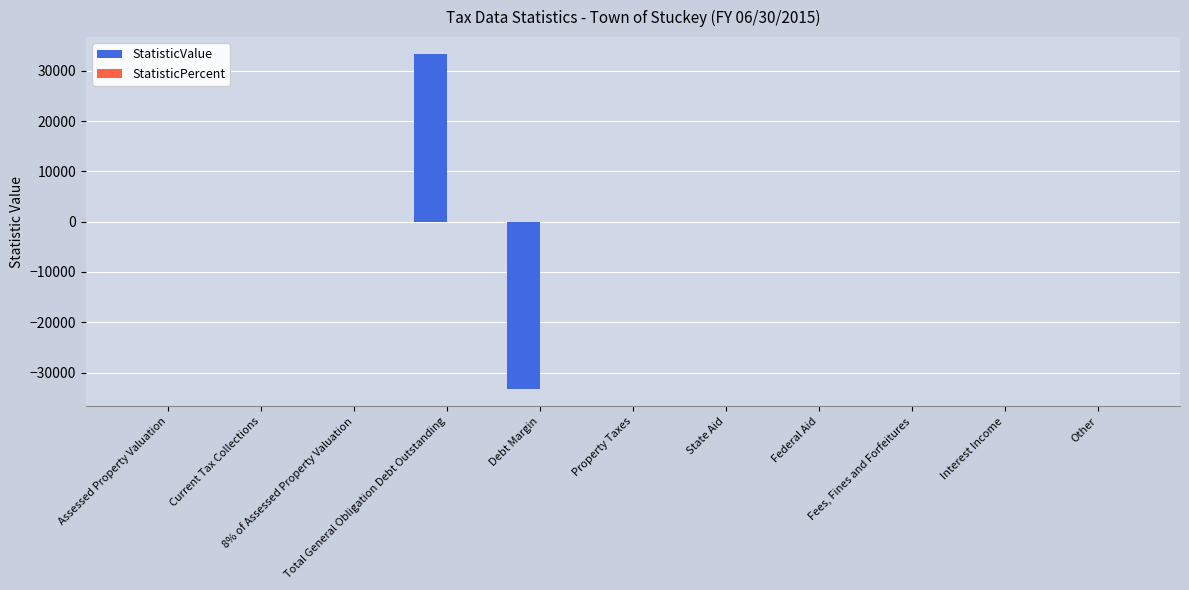

What is the maximum value shown in the chart?

33369